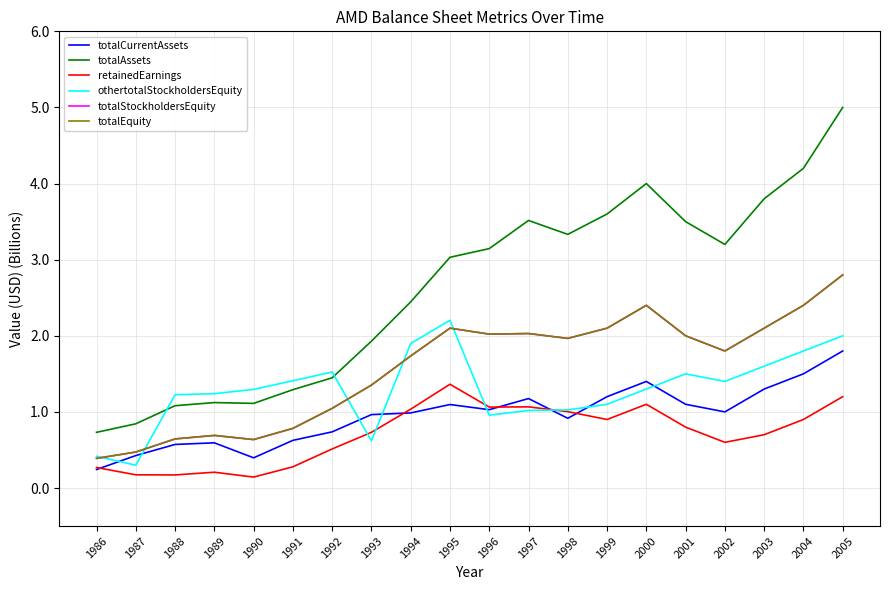

Is this an area chart (filled region under the line)?

No